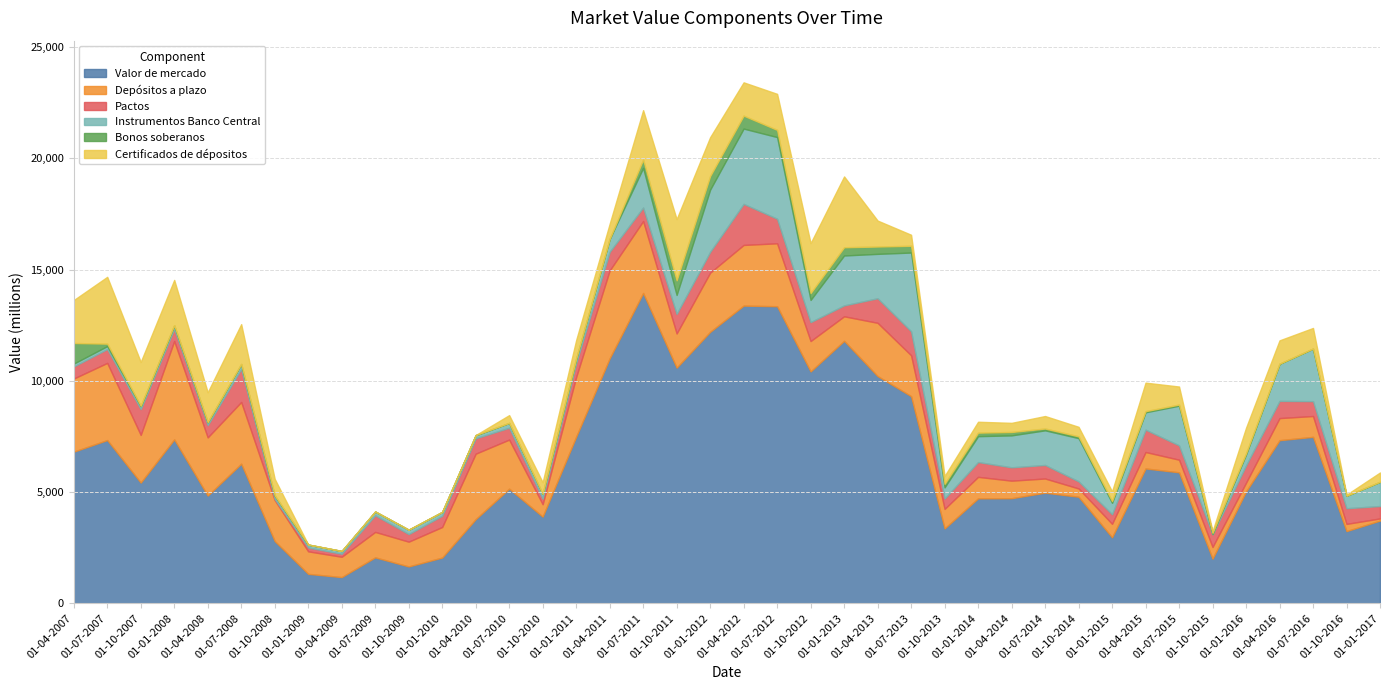

True or false: Bonos soberanos and Instrumentos Banco Central cross at least once.

True